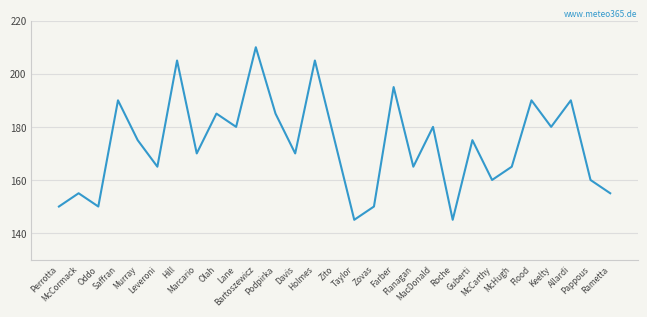

What position from the right is Lane?

20